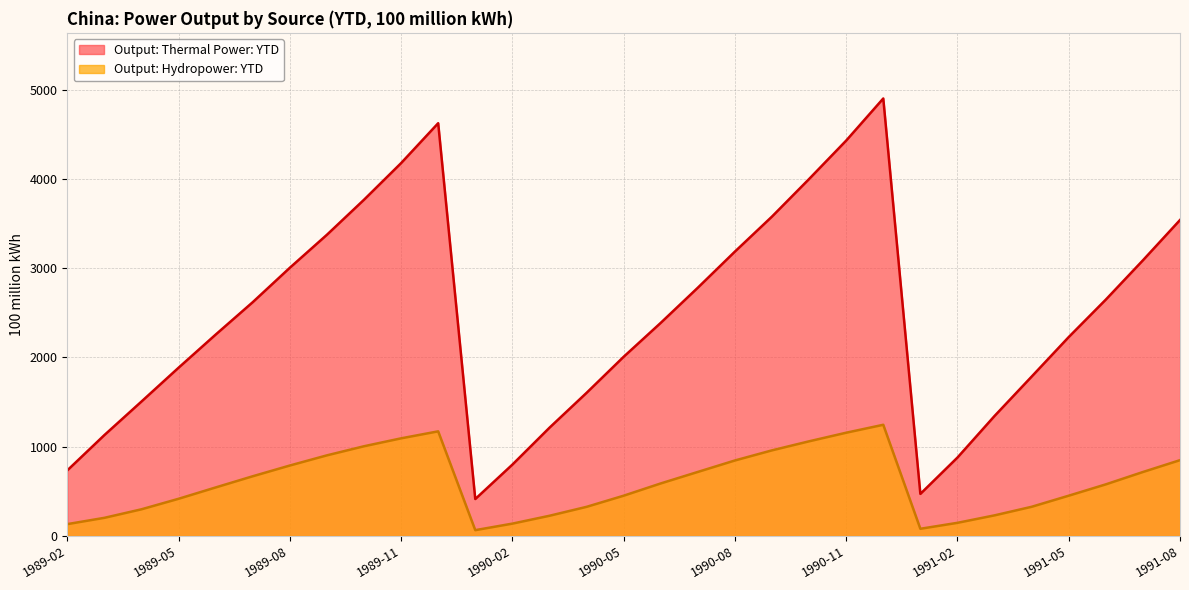

What is the smallest value displayed?

65.0